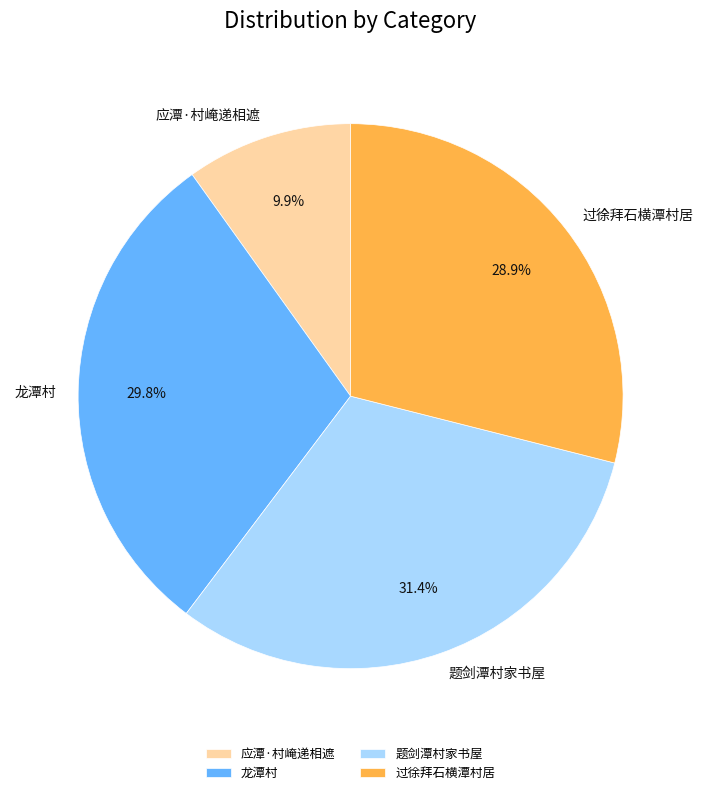

Is 应潭·村崦递相遮 the majority of the pie?

No